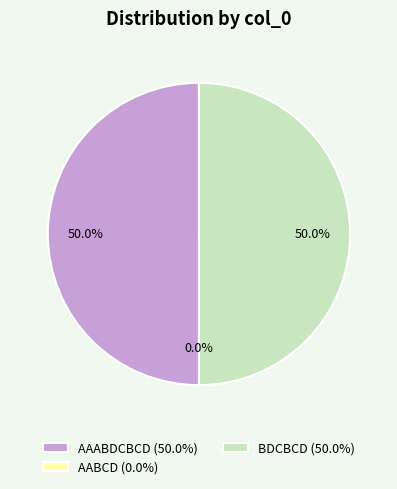

How many slices are in this pie chart?

3